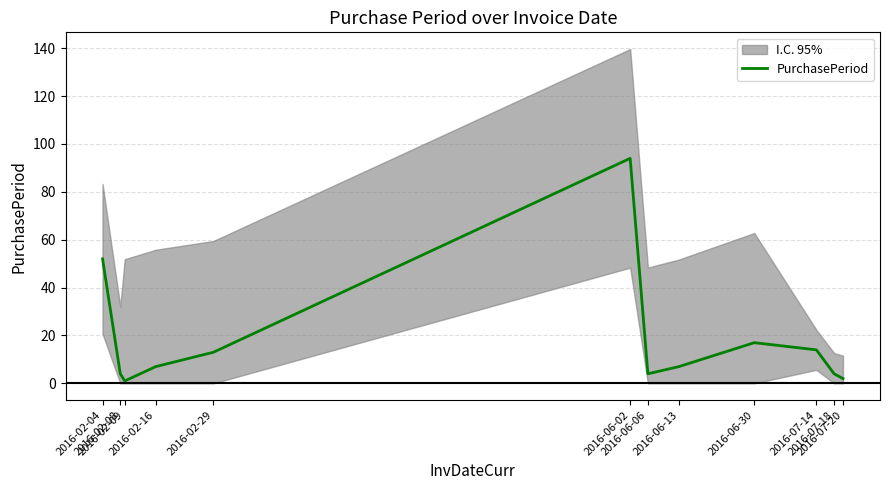

What position from the left is 2016-02-16?

4